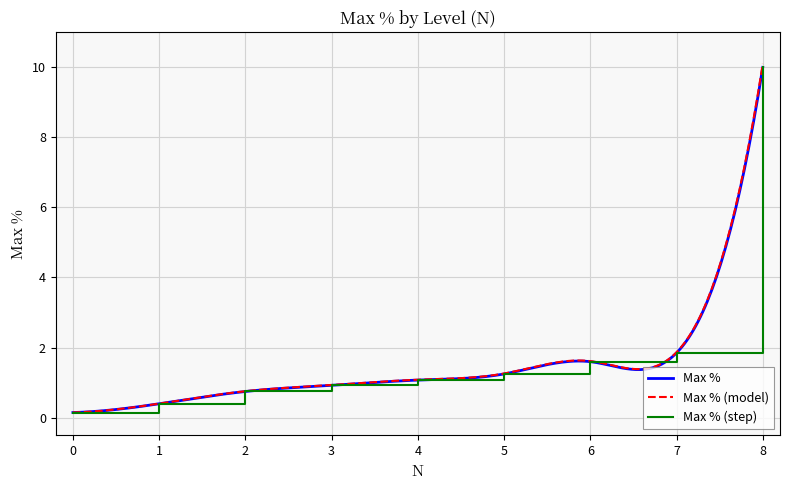

Is it true that the value at 6 is 2.2?

False